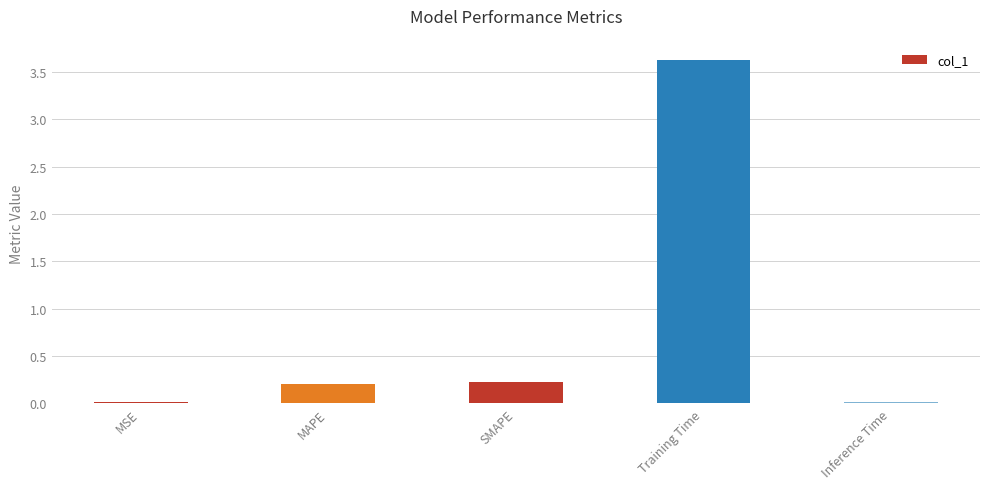

Which category has the highest value across all series?

Training Time